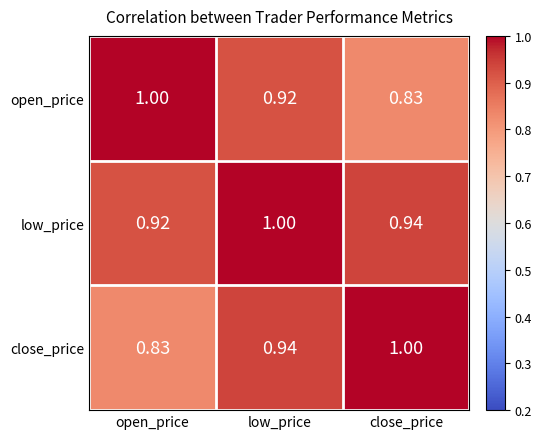

Rank the series at close_price from lowest to highest value.

open_price, low_price, close_price